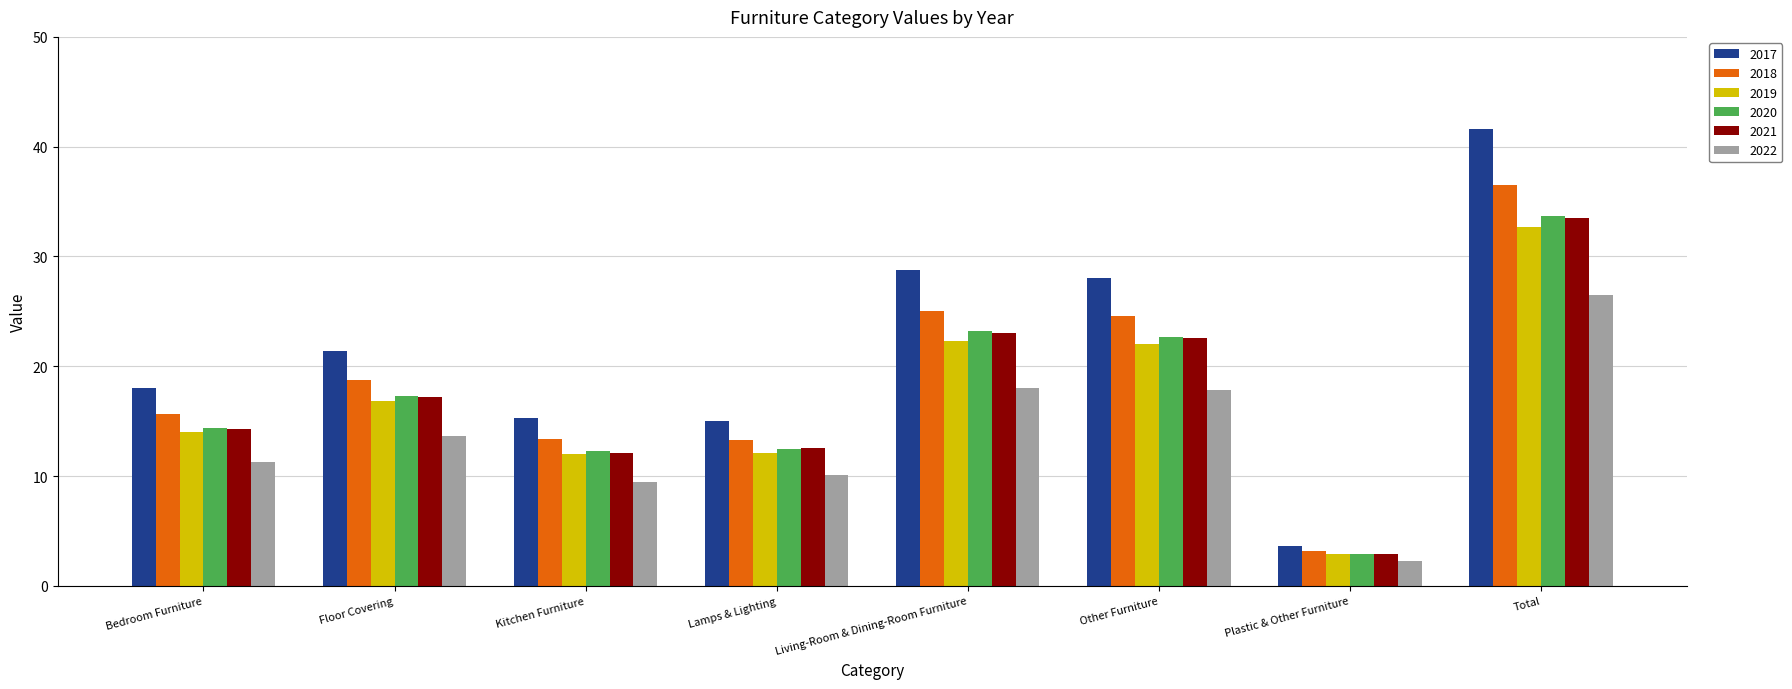

Is it true that 2021 equals 44.6 at Total?

False